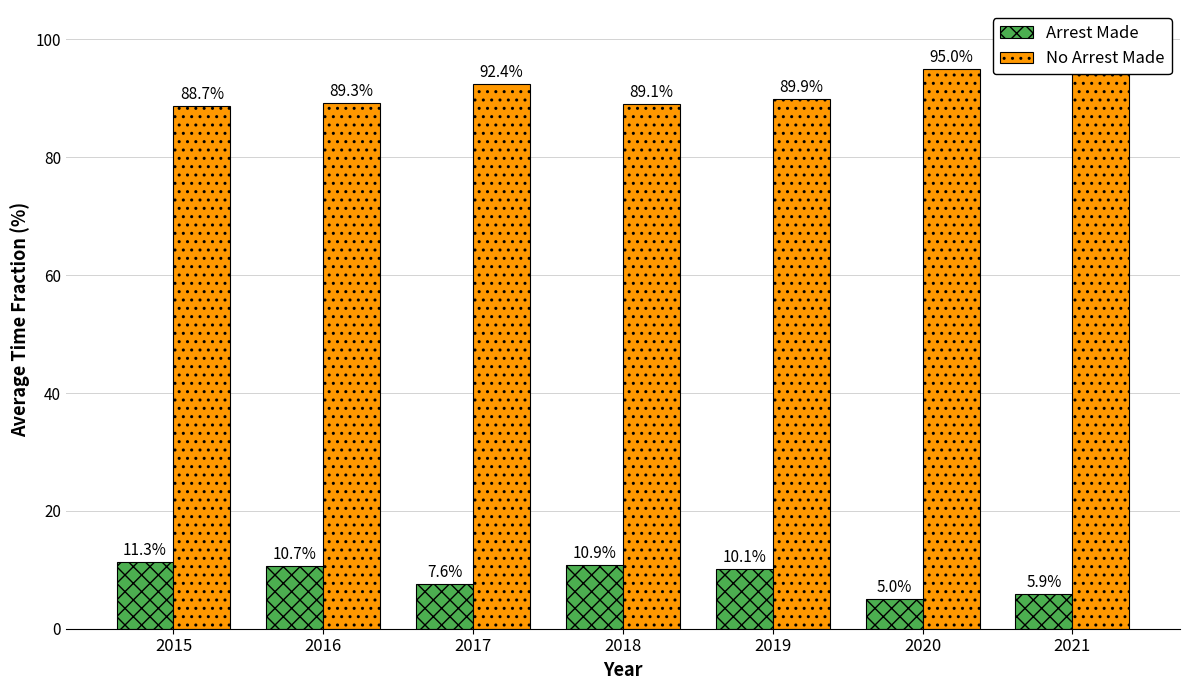

Reading left to right, what are all the values shown in this chart?

Arrest Made: 2015=11.3	2016=10.7	2017=7.6	2018=10.9	2019=10.1	2020=5.0	2021=5.9
No Arrest Made: 2015=88.7	2016=89.3	2017=92.4	2018=89.1	2019=89.9	2020=95.0	2021=94.1